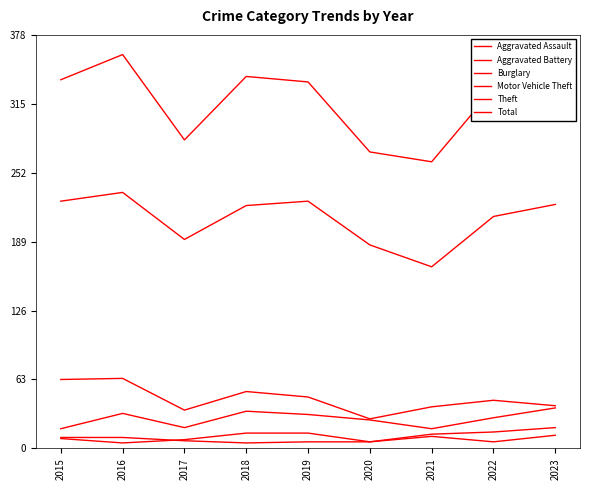

What is the sum of all Theft values?

1886